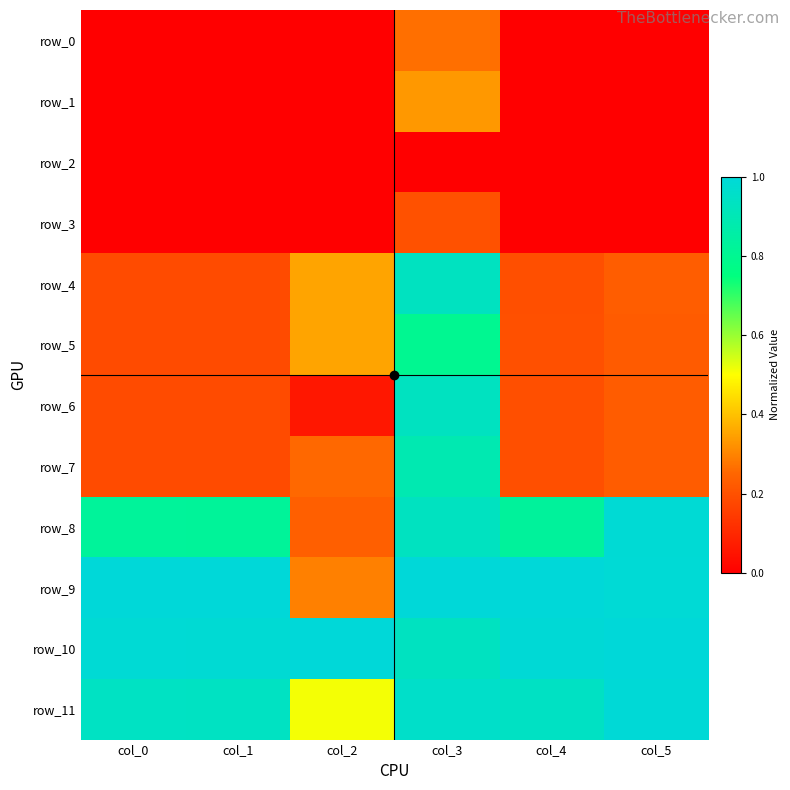

At which category is the sum across all series the highest?

col_3